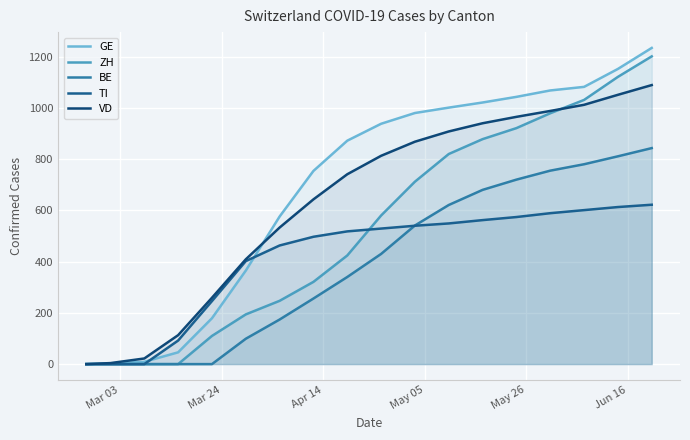

How many positive values does the GE series have?

17